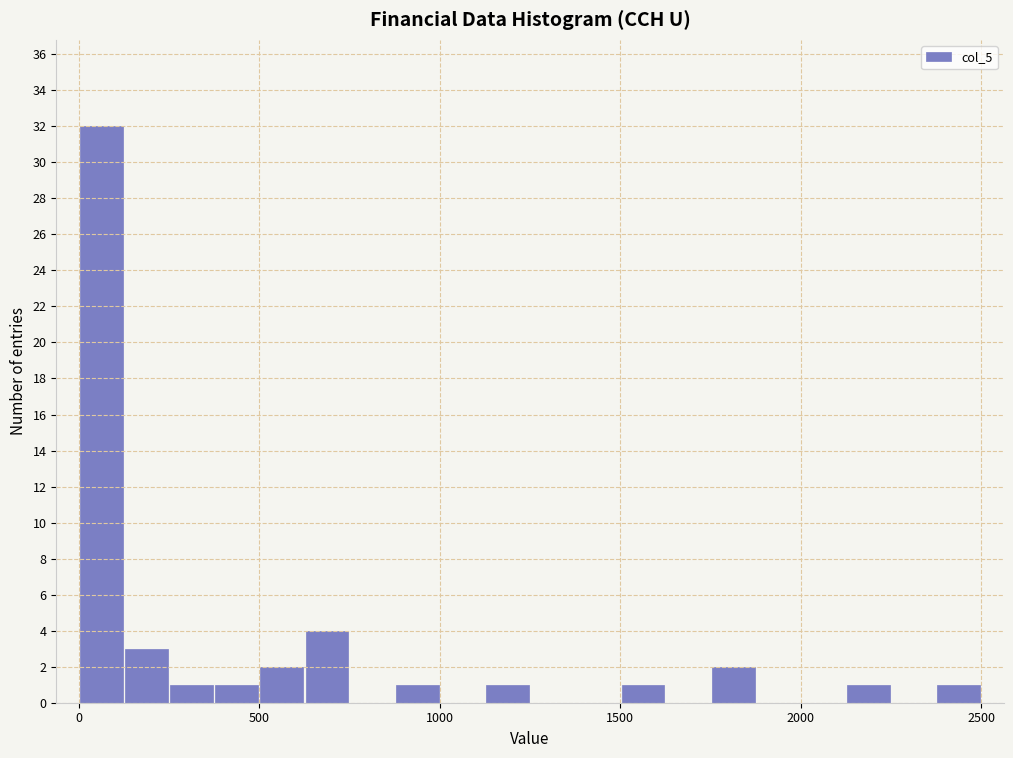

Around what value on the x-axis is the tallest bar? Give the approximate position of its centre, as read against the axis.

50